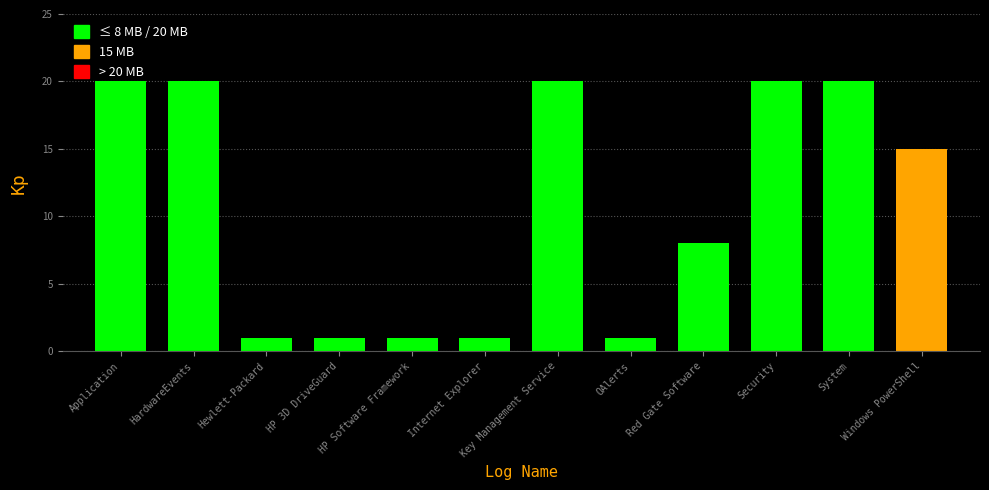

Where is the data nearest to the value 10?

Red Gate Software